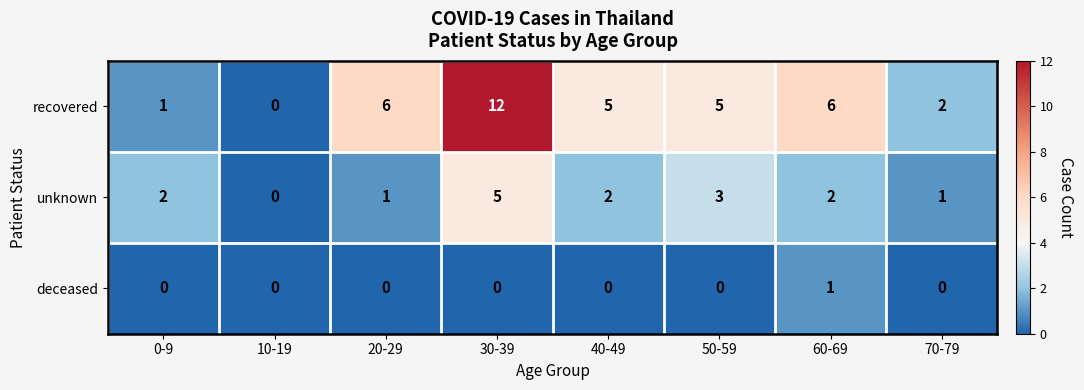

What is the sum of the recovered values at 60-69 and 70-79?

8